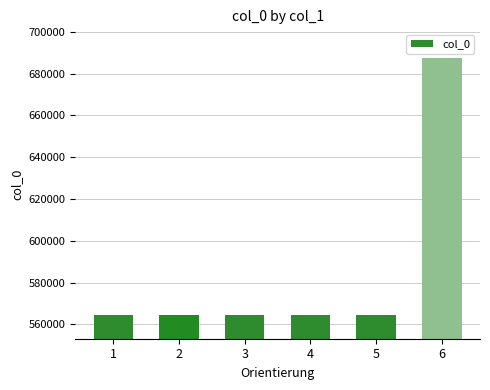

What is the value of the 4th bar from the left?

564451